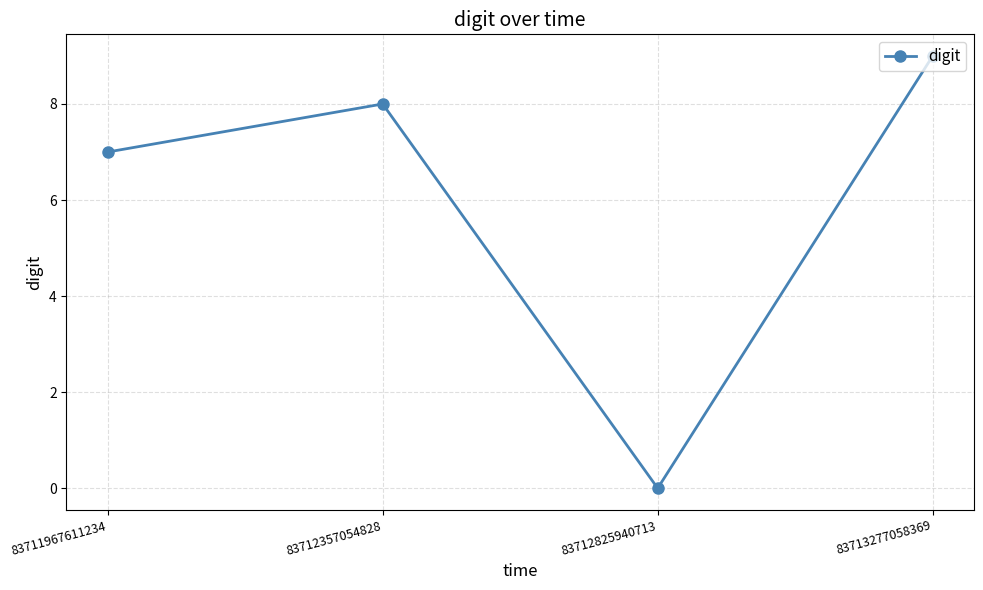

Where is the first local maximum?

83712357054828